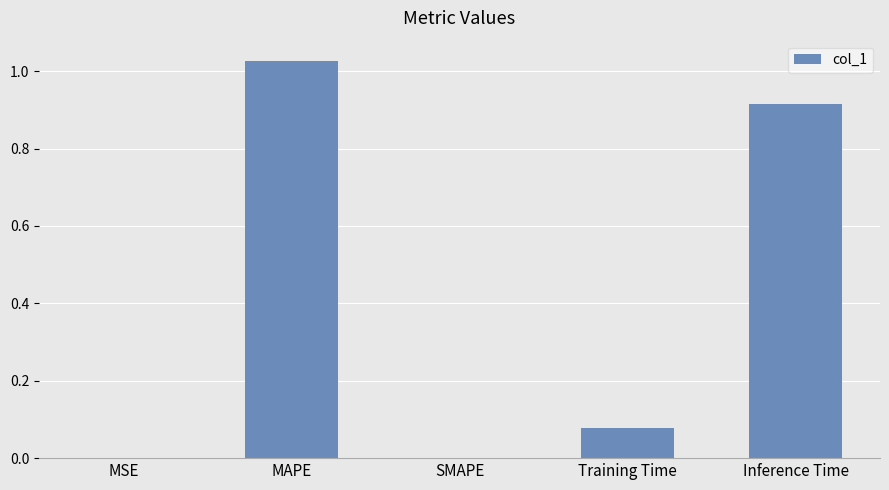

Which label corresponds to the largest value in the chart?

MAPE